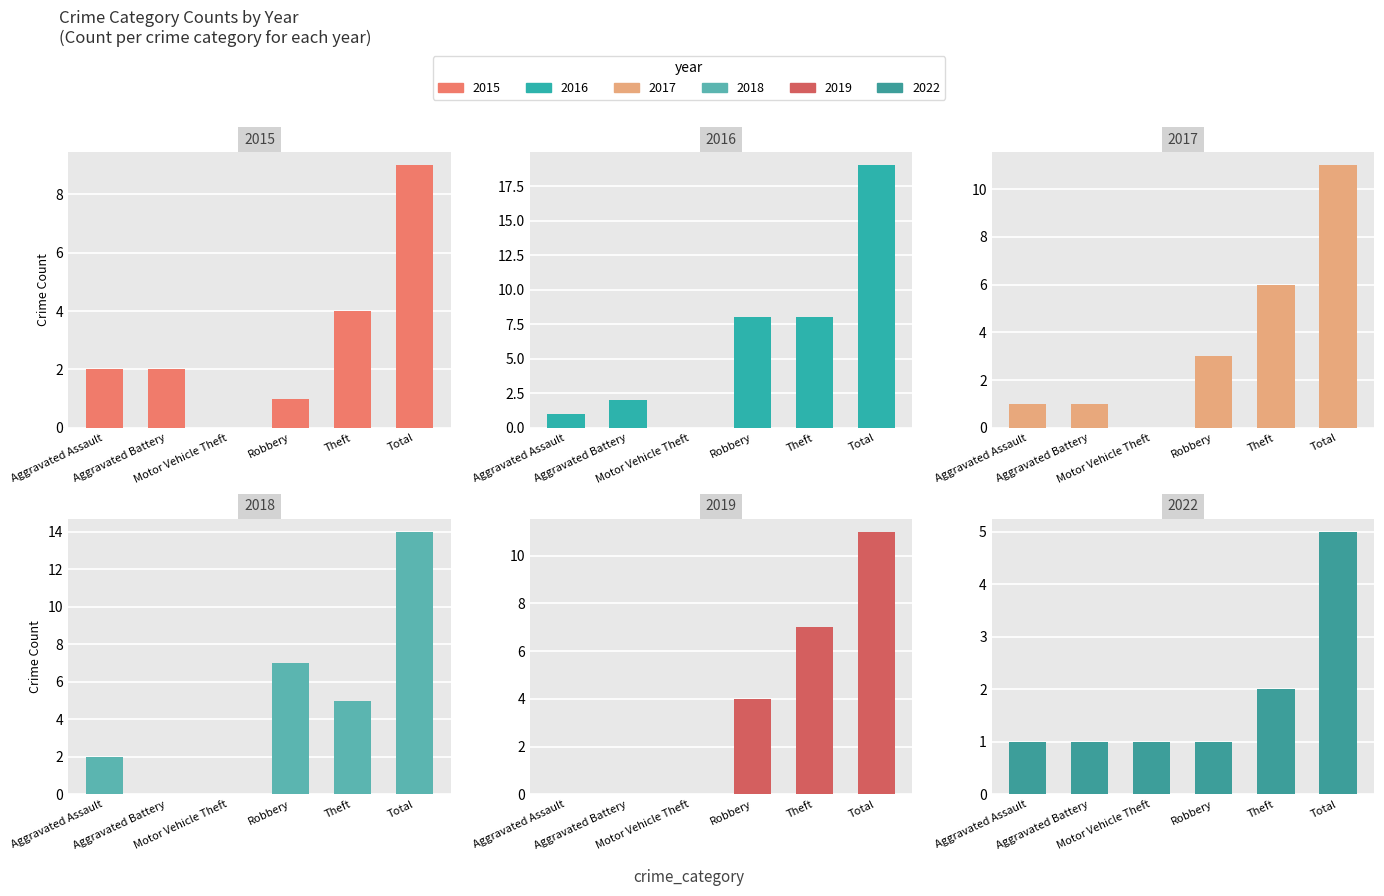

At how many categories does at least one series exceed 6?

3